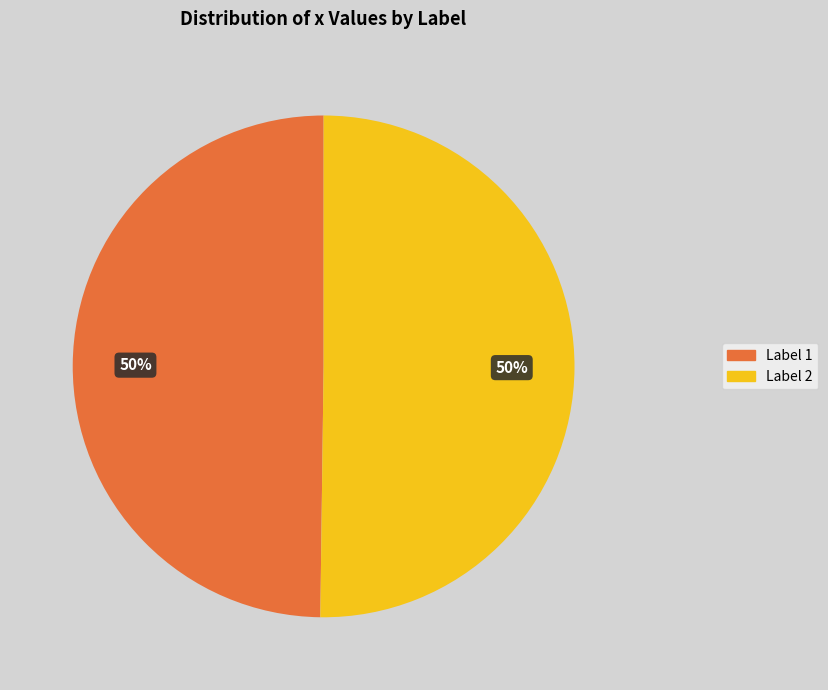

Count the number of slices in the pie.

2